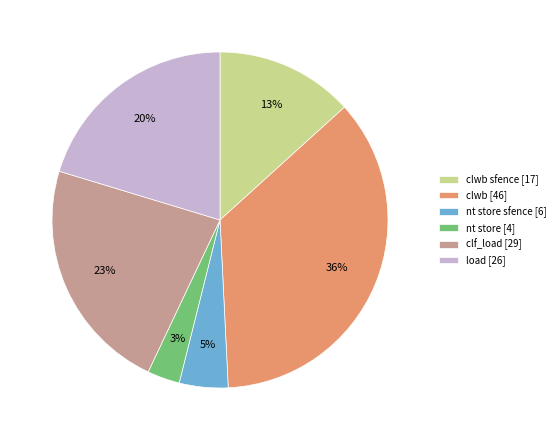

Combined, do nt store [4] and clf_load [29] account for over 50%?

No